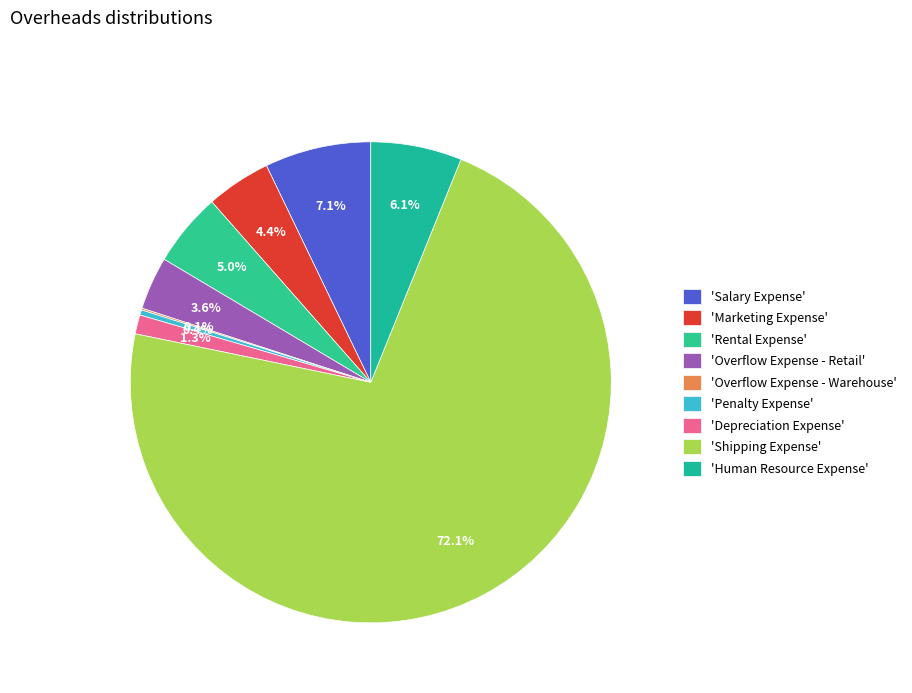

Rank the categories by value from lowest to highest.

Overflow Expense - Warehouse, Penalty Expense, Depreciation Expense, Overflow Expense - Retail, Marketing Expense, Rental Expense, Human Resource Expense, Salary Expense, Shipping Expense